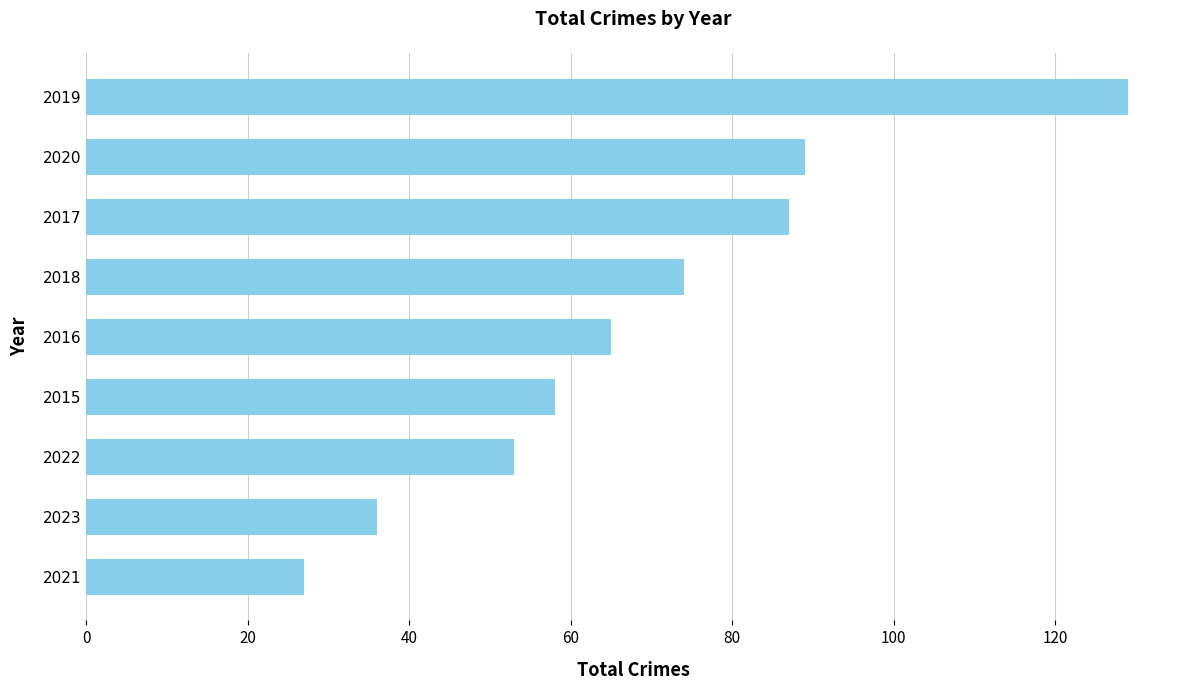

What is the average value?

69